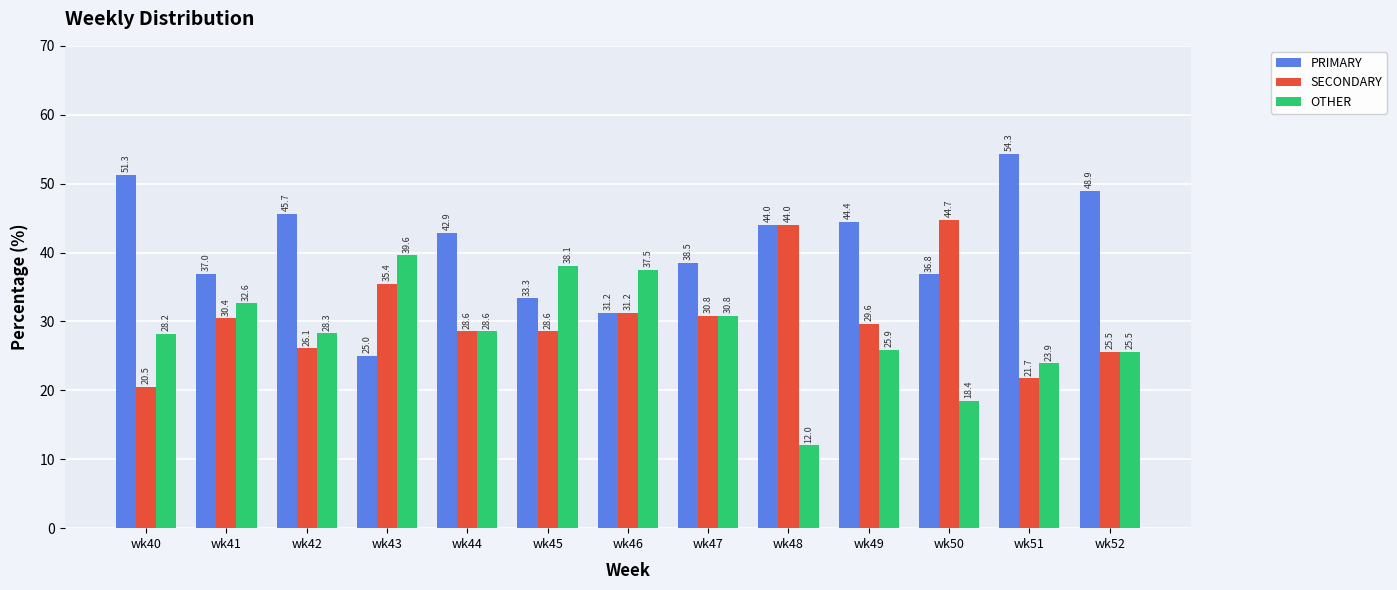

List the series in order of their peak value, lowest first.

OTHER, SECONDARY, PRIMARY